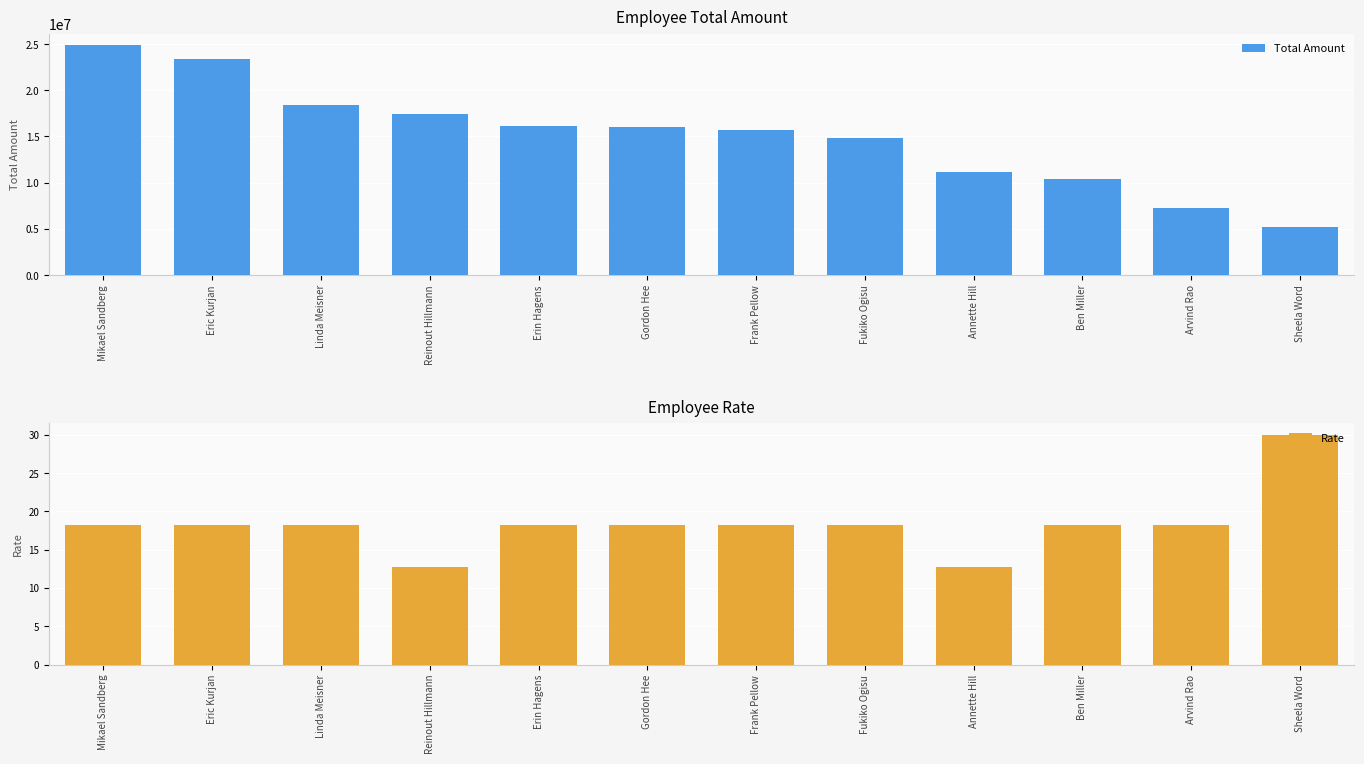

Rank the series by their average value, from highest to lowest.

Total Amount, Rate